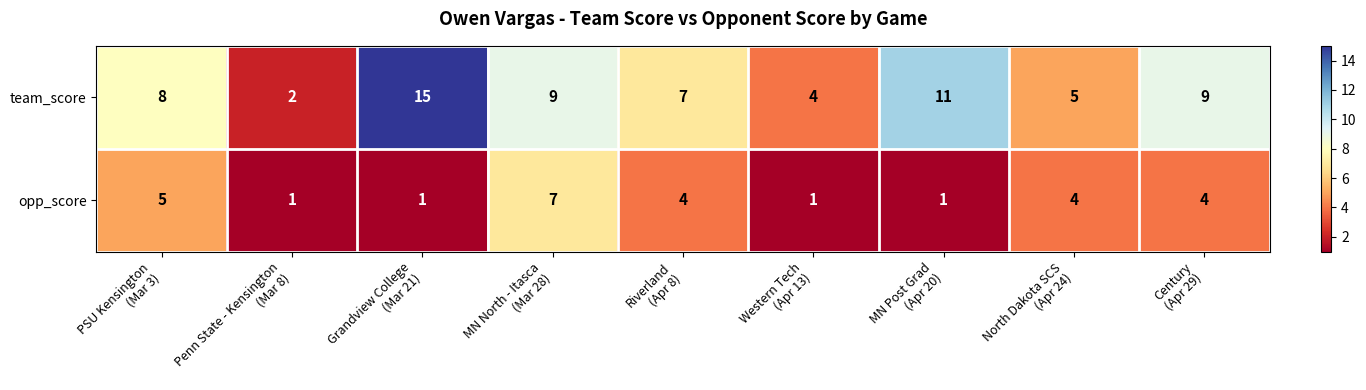

Which series has the largest range (max minus min)?

team_score